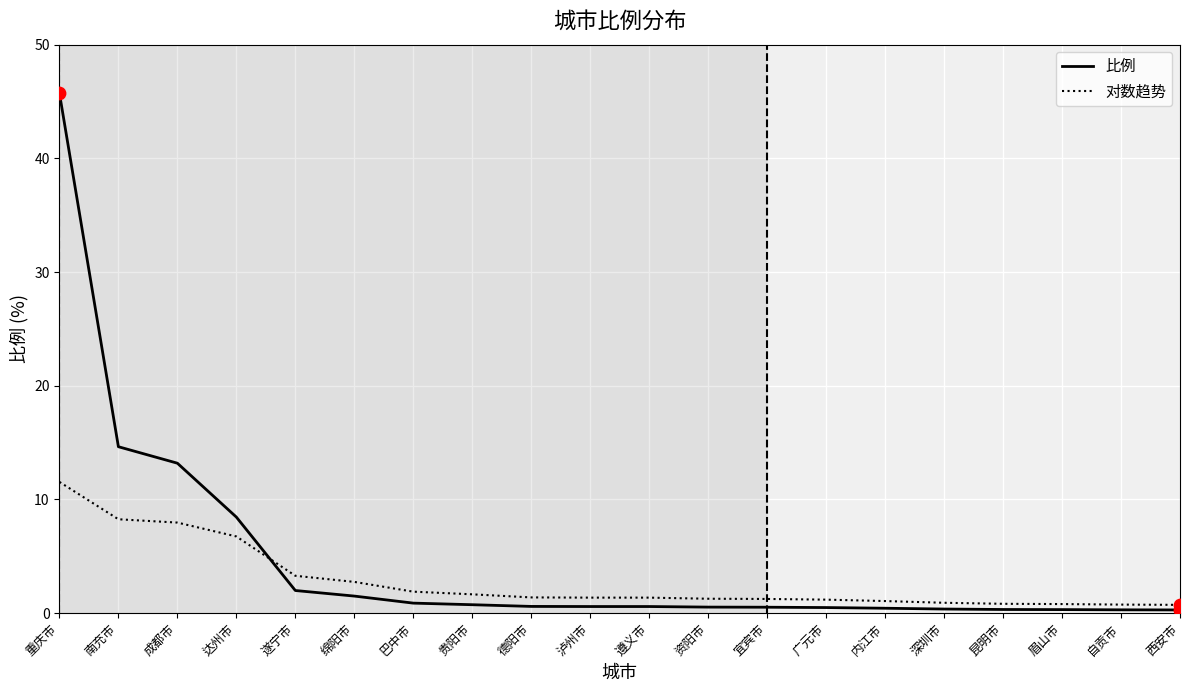

What is the total value across all series at 宜宾市?

1.7